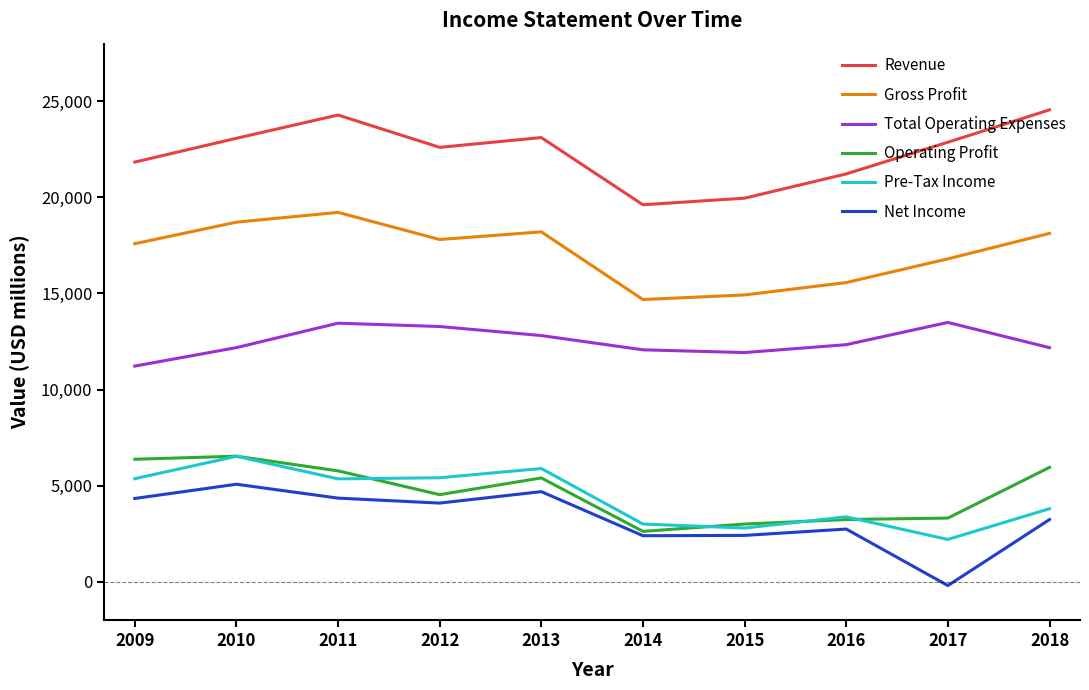

The value of Net Income at 2010 is 5070. True or false?

True